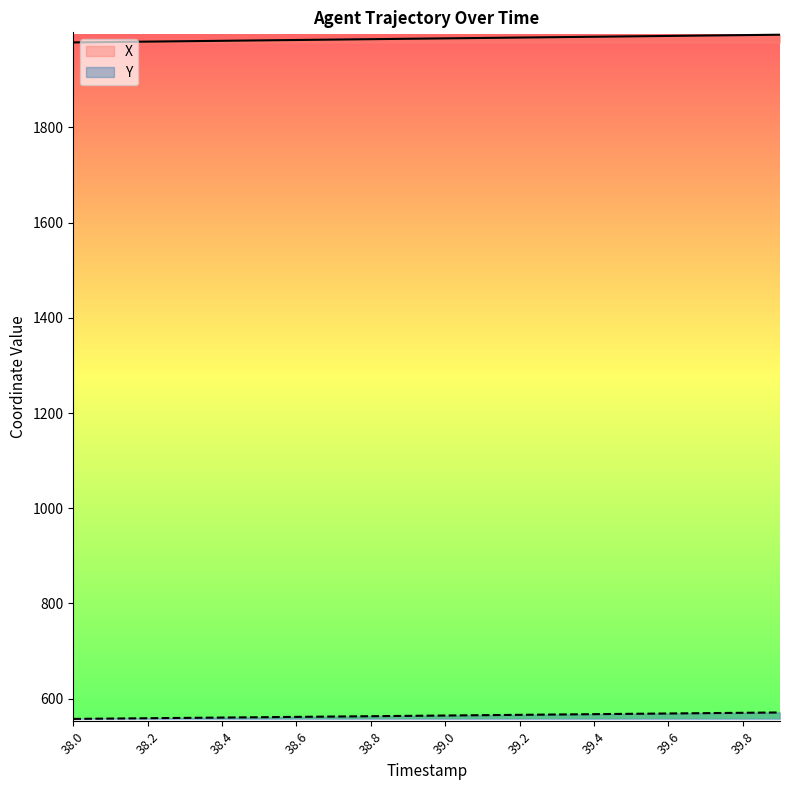

What is the lowest value of the Y series?

557.5